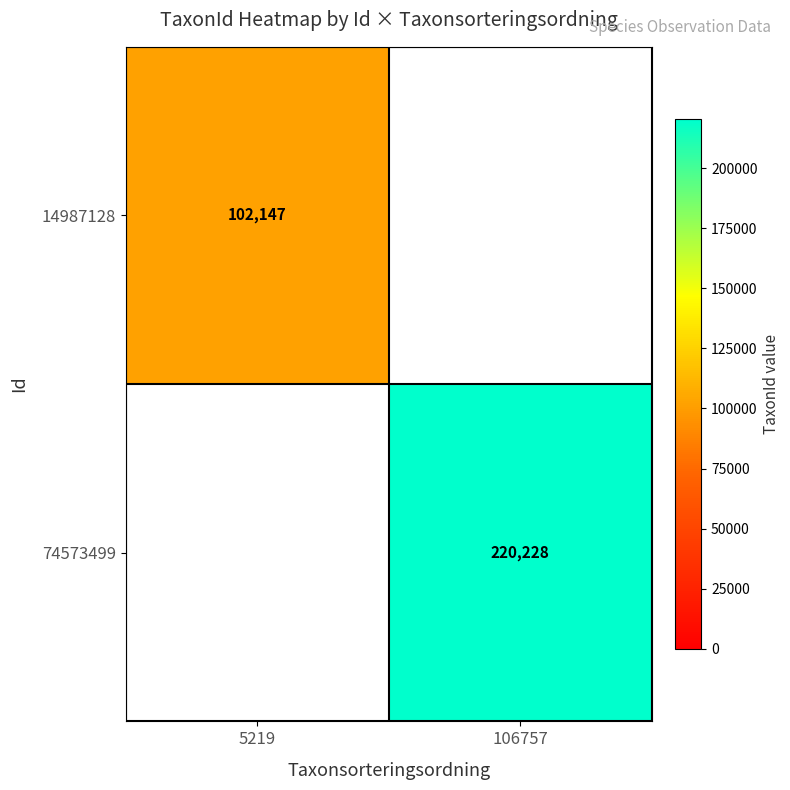

The value of 14987128 at 5219 is 179982. True or false?

False